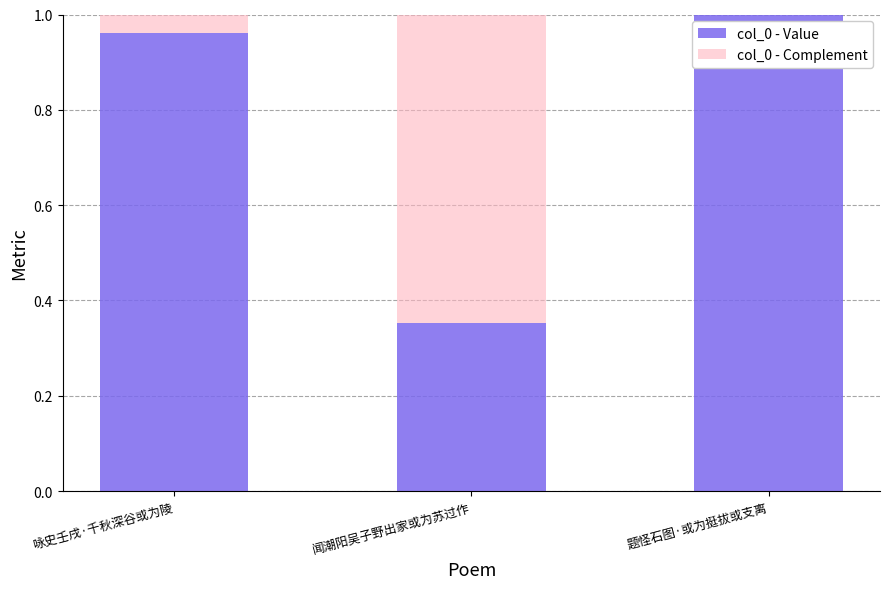

At which label is col_0 - Value closest to 0?

闻潮阳吴子野出家或为苏过作